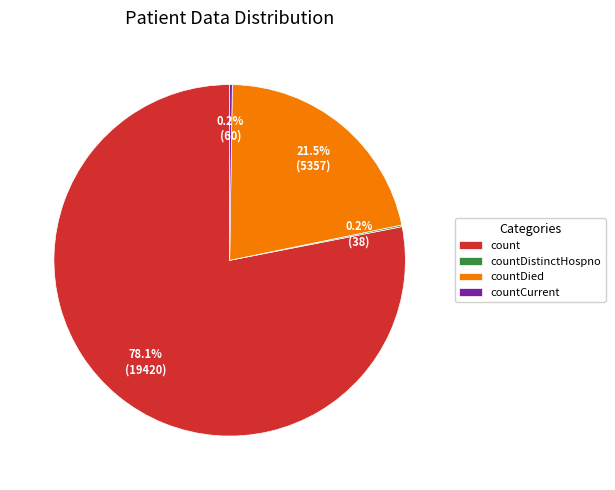

Does count account for over 50% of the chart?

Yes